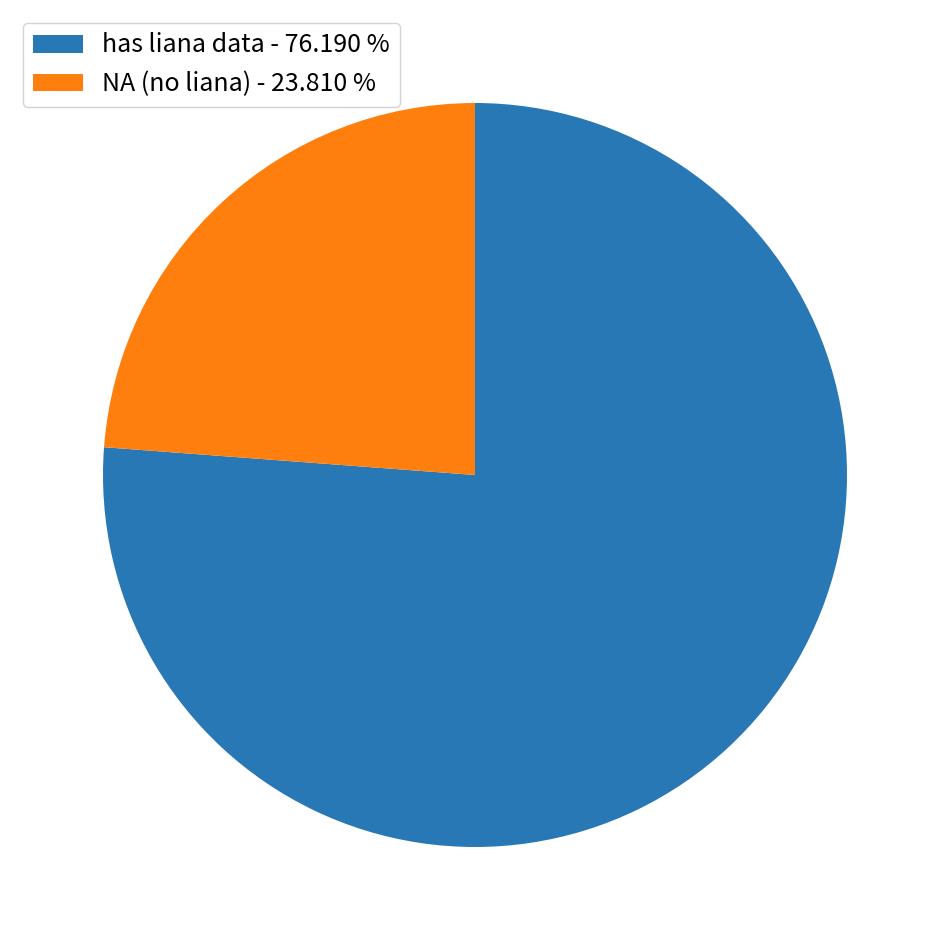

Is there a majority slice in this chart?

Yes